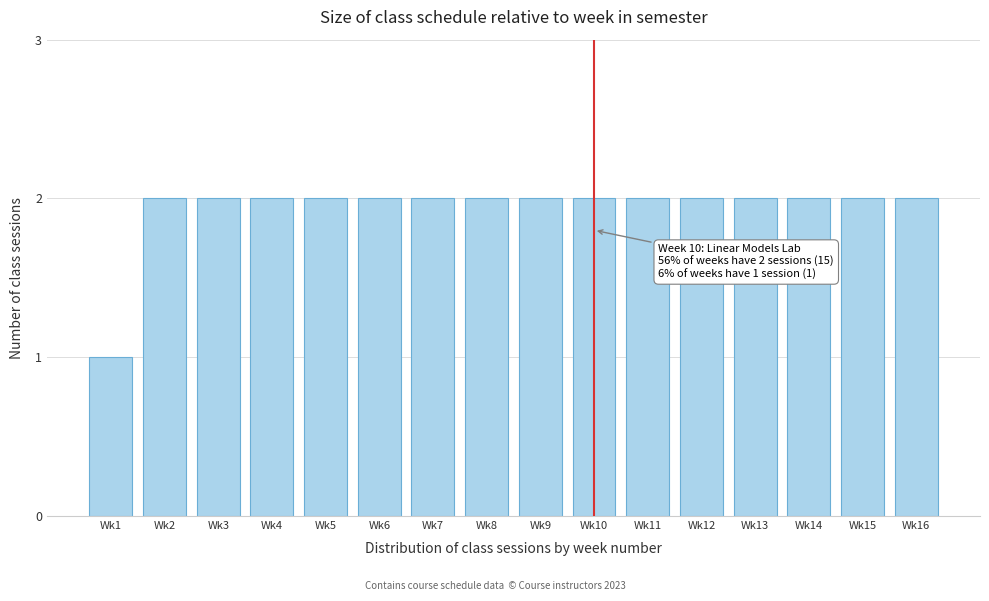

Reading left to right, list all the values displayed in this chart.

Wk1=1	Wk2=2	Wk3=2	Wk4=2	Wk5=2	Wk6=2	Wk7=2	Wk8=2	Wk9=2	Wk10=2	Wk11=2	Wk12=2	Wk13=2	Wk14=2	Wk15=2	Wk16=2